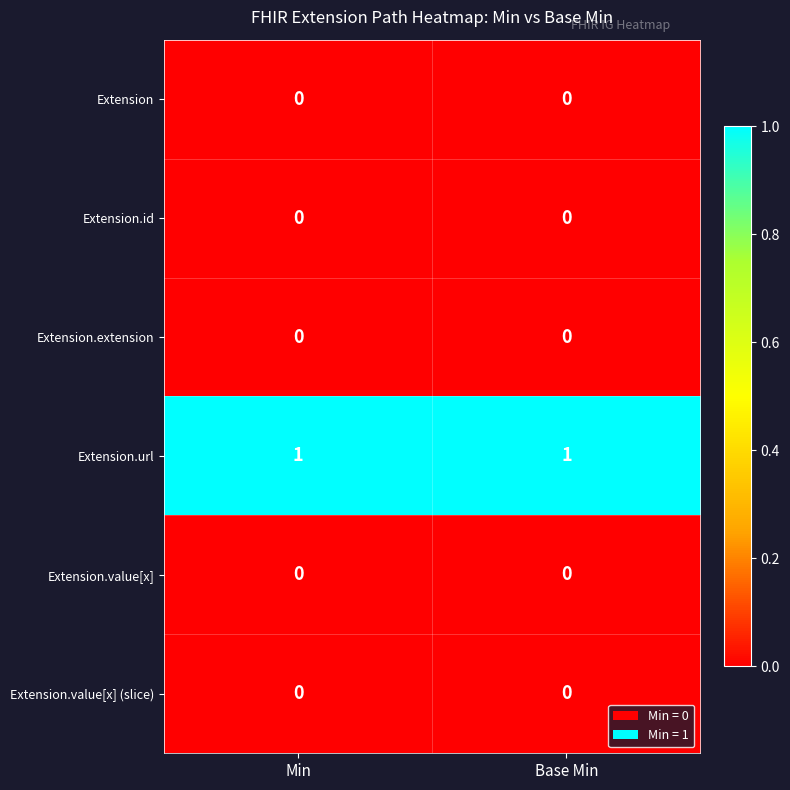

What is the difference between the highest and lowest values at Min?

1